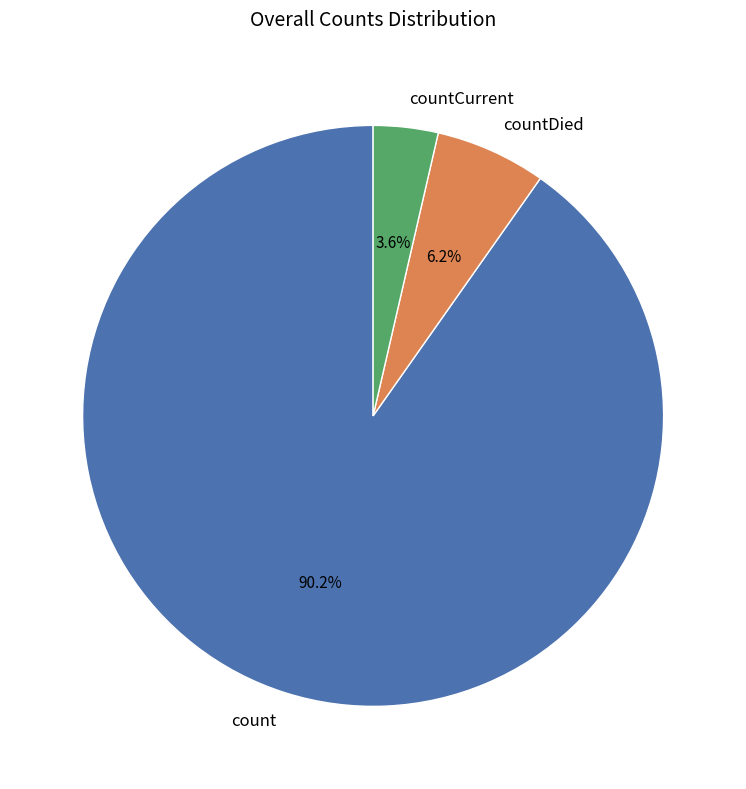

To the nearest percent, what percentage of the pie is count?

90%